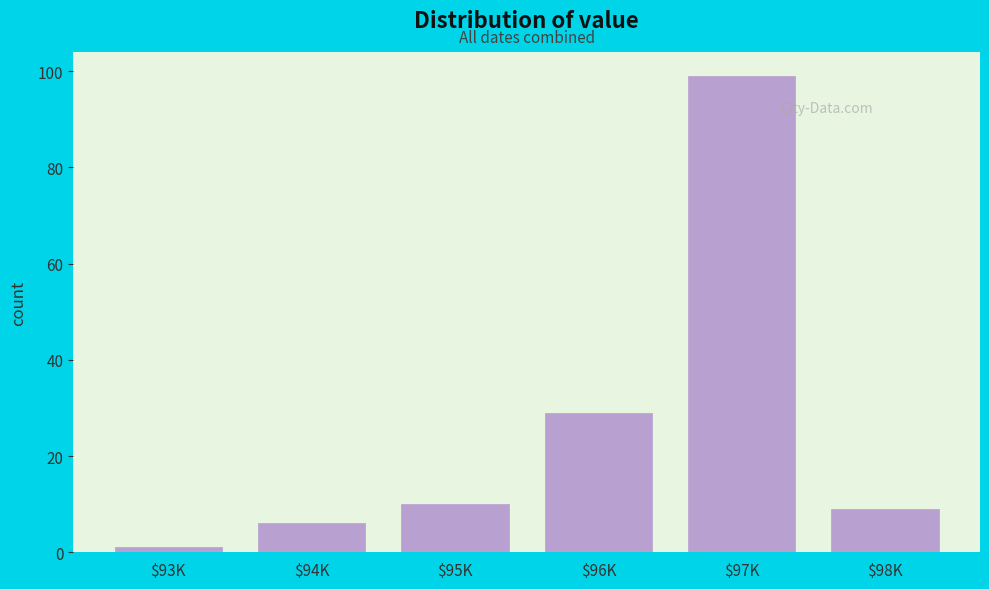

Reading left to right, what are all the values shown in this chart?

1	6	10	29	99	9